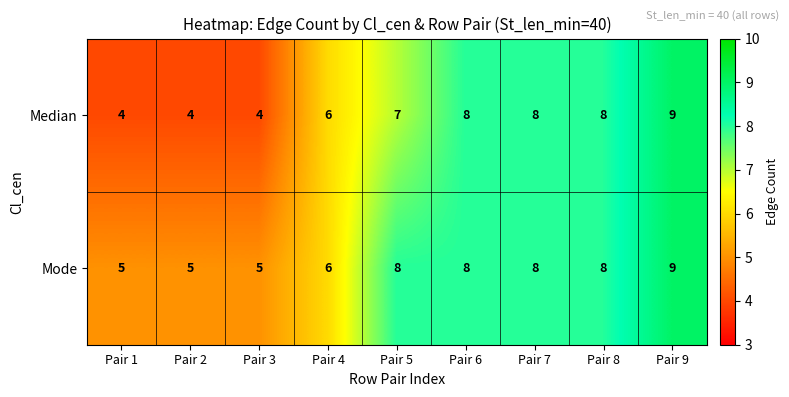

Which label corresponds to the largest value in the chart?

Pair 9